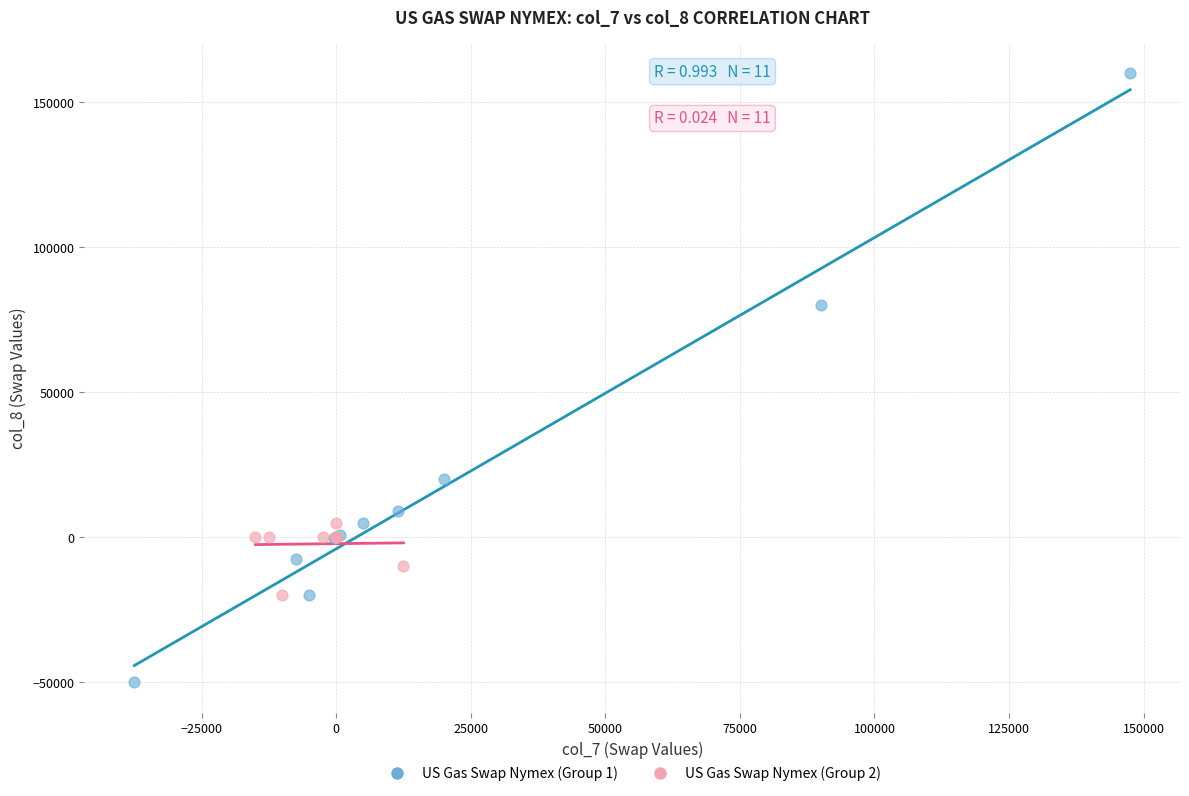

What are all the series names shown in the legend?

US Gas Swap Nymex (Group 1), US Gas Swap Nymex (Group 2)